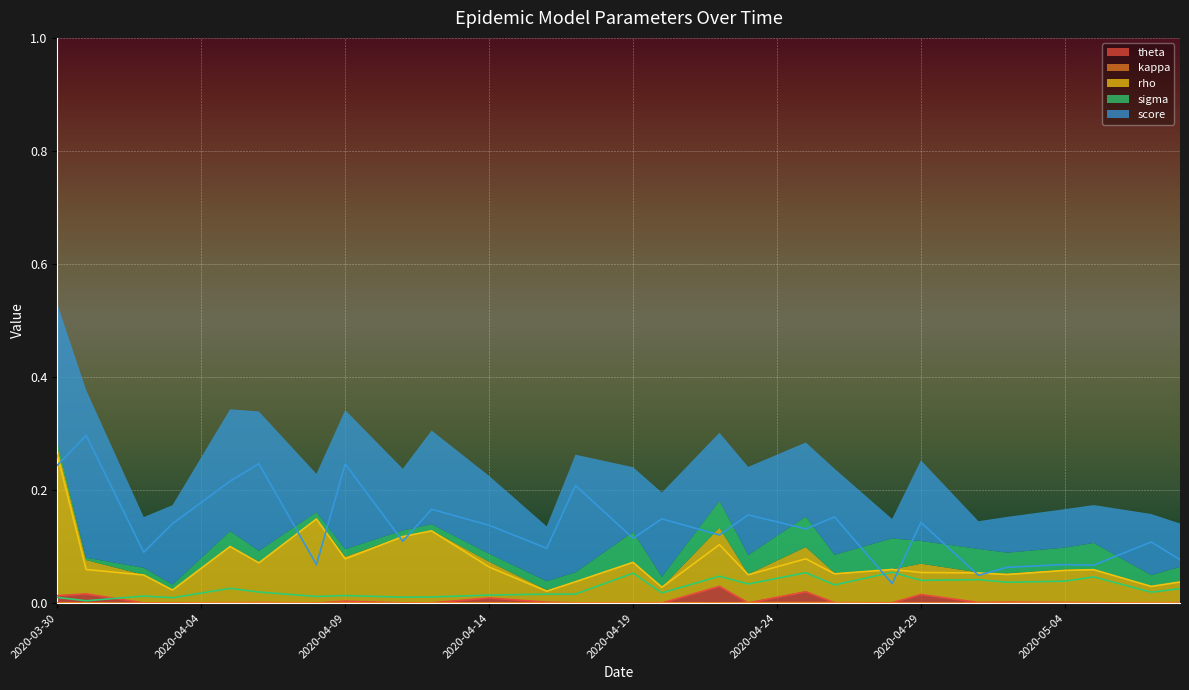

Reading right to left, extract all data points from this chart.

theta: 0.0	0.0	0.0	0.0	0.0	0.0	0.0	0.0	0.0	0.0	0.0	0.0	0.0	0.0	0.0	0.0	0.0	0.0	0.0	0.0	0.0	0.0	0.0	0.0	0.0	0.0	0.0	0.0	0.0	0.0	0.0	0.0	0.0	0.0	0.0	0.0	0.0	0.0	0.0	0.0
kappa: 0.0	0.0	0.0	0.0	0.0	0.0	0.0	0.0	0.0	0.0	0.0	0.0	0.0	0.0	0.0	0.0	0.0	0.0	0.0	0.0	0.0	0.0	0.0	0.0	0.0	0.0	0.0	0.0	0.0	0.0	0.0	0.0	0.0	0.0	0.0	0.0	0.0	0.0	0.0	0.0
rho: 0.0	0.0	0.0	0.1	0.1	0.1	0.1	0.1	0.1	0.1	0.1	0.1	0.1	0.1	0.1	0.1	0.1	0.1	0.0	0.1	0.1	0.0	0.0	0.0	0.1	0.1	0.1	0.1	0.1	0.1	0.1	0.1	0.1	0.1	0.1	0.0	0.0	0.1	0.1	0.3
sigma: 0.0	0.0	0.0	0.0	0.0	0.0	0.0	0.0	0.0	0.0	0.1	0.0	0.0	0.1	0.0	0.0	0.0	0.0	0.0	0.1	0.0	0.0	0.0	0.0	0.0	0.0	0.0	0.0	0.0	0.0	0.0	0.0	0.0	0.0	0.0	0.0	0.0	0.0	0.0	0.0
score: 0.1	0.1	0.1	0.1	0.1	0.1	0.1	0.0	0.1	0.1	0.0	0.1	0.2	0.1	0.1	0.2	0.1	0.1	0.1	0.1	0.2	0.2	0.1	0.1	0.1	0.2	0.2	0.1	0.2	0.2	0.1	0.2	0.2	0.2	0.2	0.1	0.1	0.2	0.3	0.2